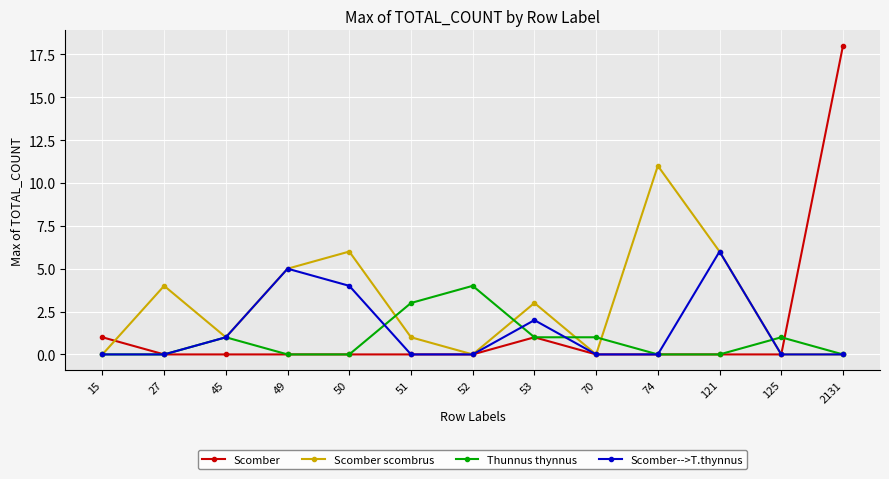

Count the number of data series in this chart.

4